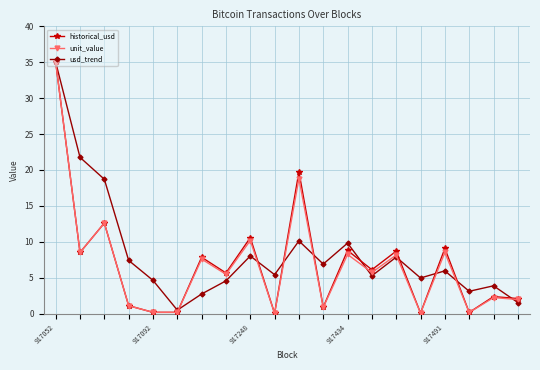

What is the value of the historical_usd point at the 20th from the left?

2.1